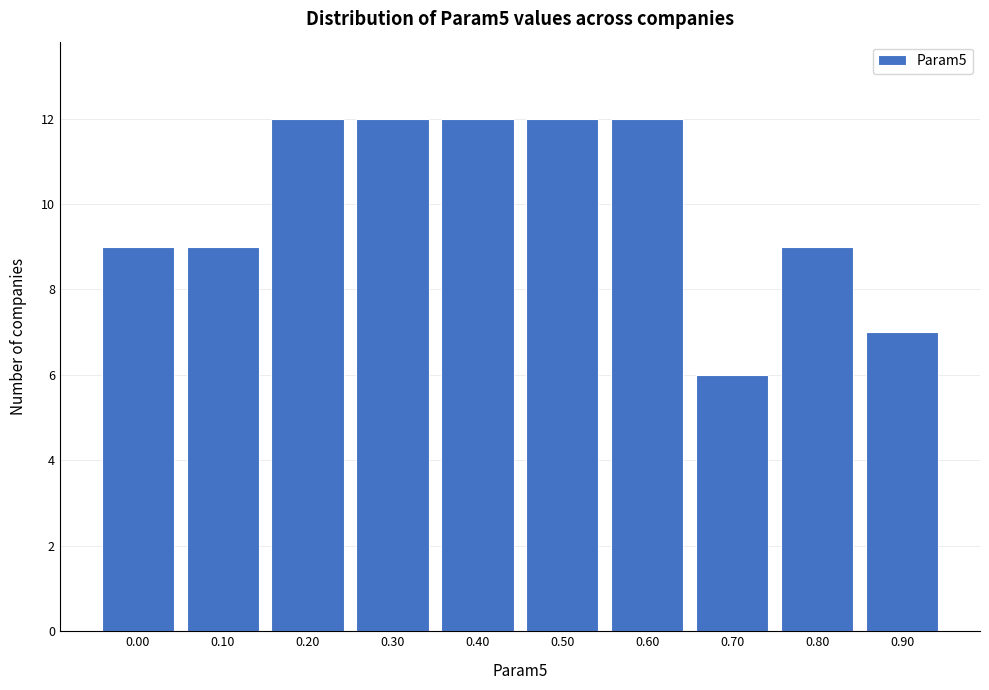

Reading right to left, transcribe all the data shown in this chart.

7	9	6	12	12	12	12	12	9	9